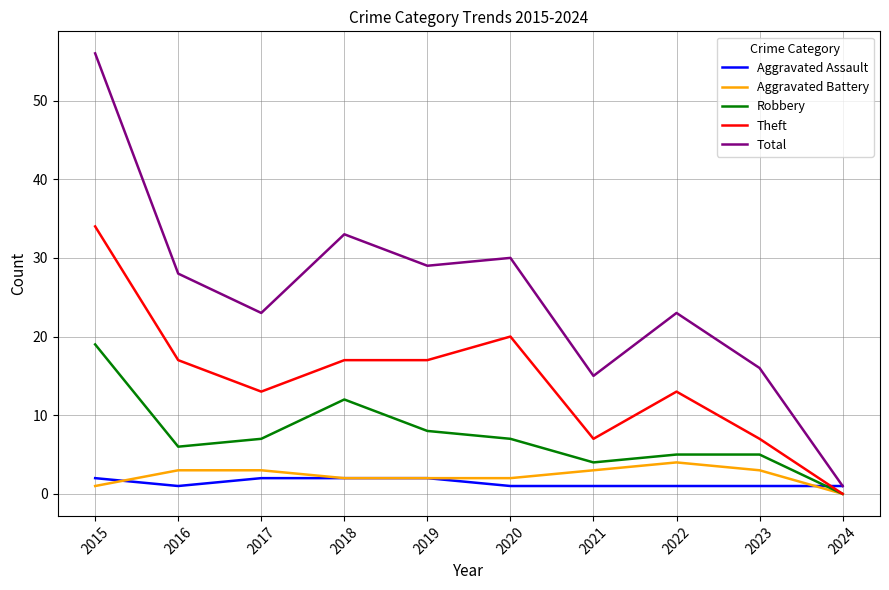

Which series has the largest total across all categories?

Total